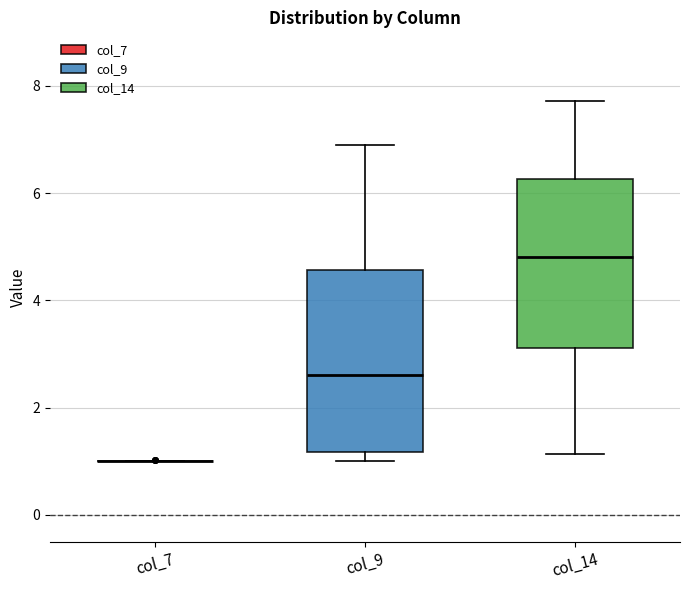

Where does the upper whisker of the box for col_14 end on the y-axis? The values are not printed on the chart, so give them approximately, as read against the axis.

7.8